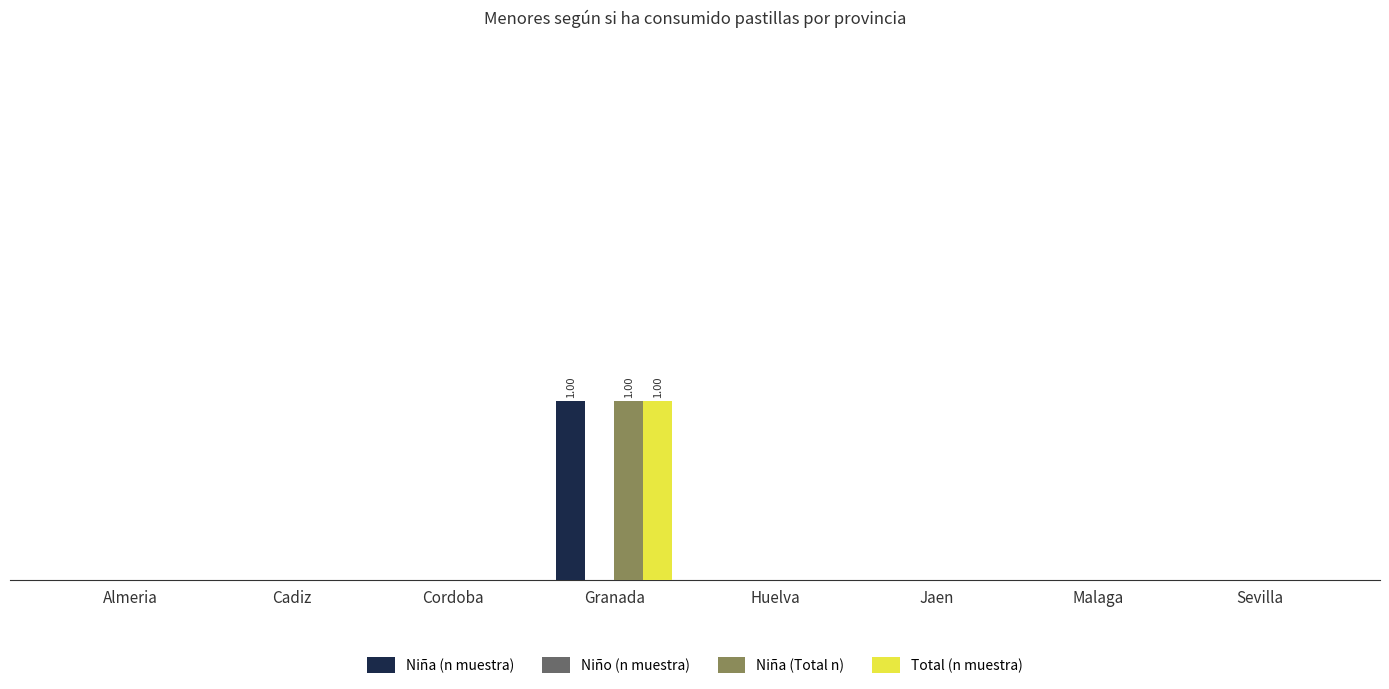

What is the greatest value displayed?

1